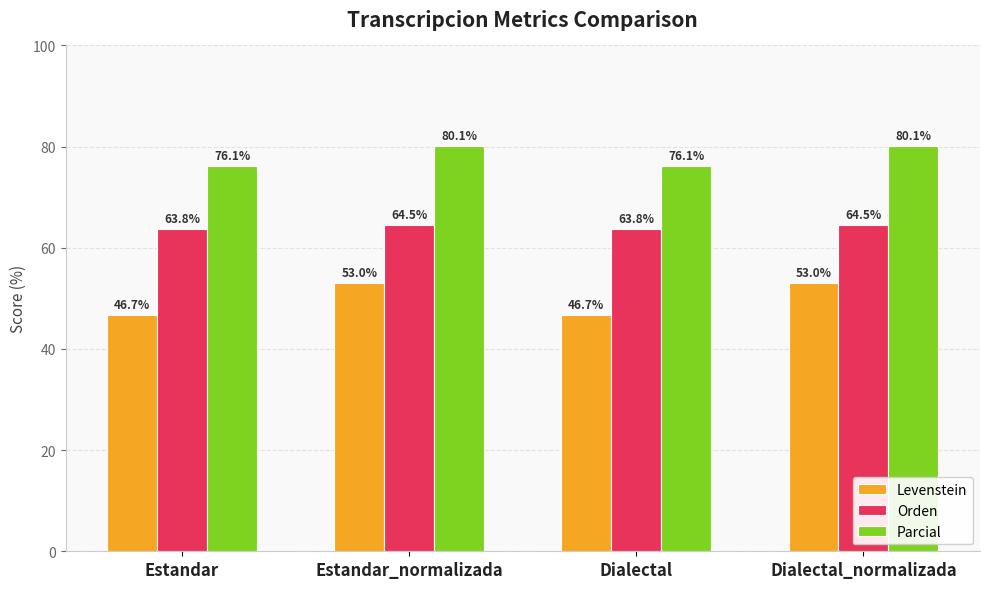

Is it true that Parcial equals 76.1 at Dialectal?

True